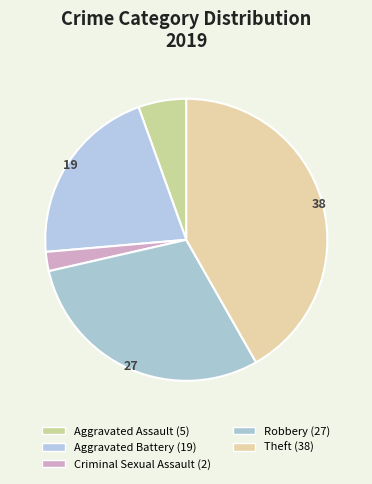

Count the number of slices in the pie.

5